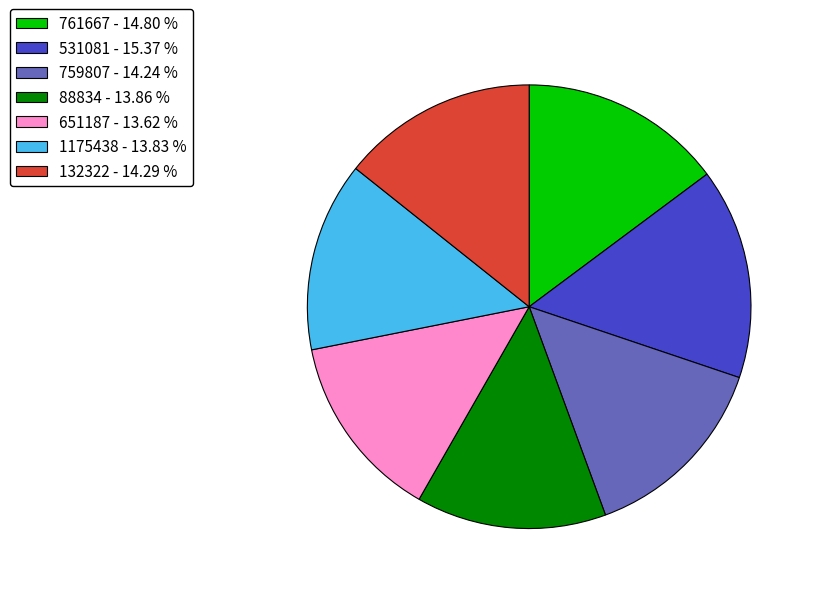

Which has a higher value, 761667 - 14.80 % or 531081 - 15.37 %?

531081 - 15.37 %